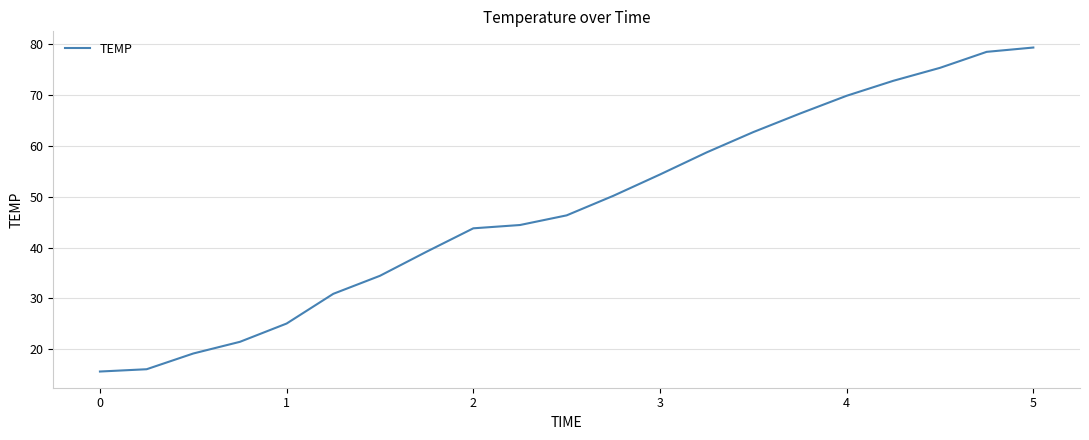

What is the smallest value displayed?

15.6